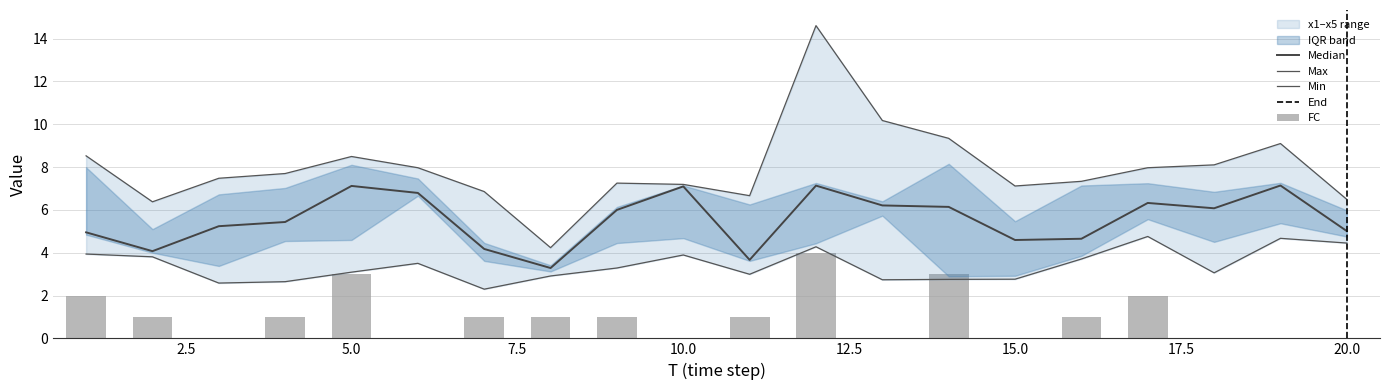

The x1 series shows 2.3 at 6. True or false?

False